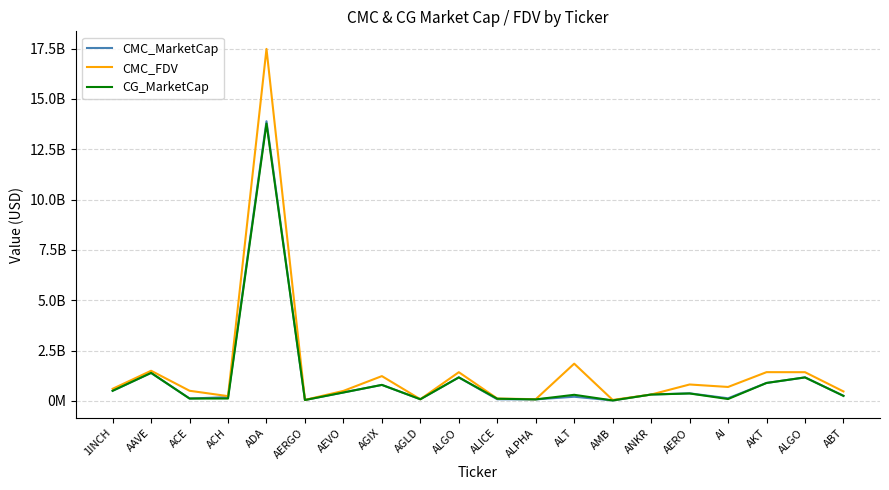

What is the greatest value displayed?

17483638728.4